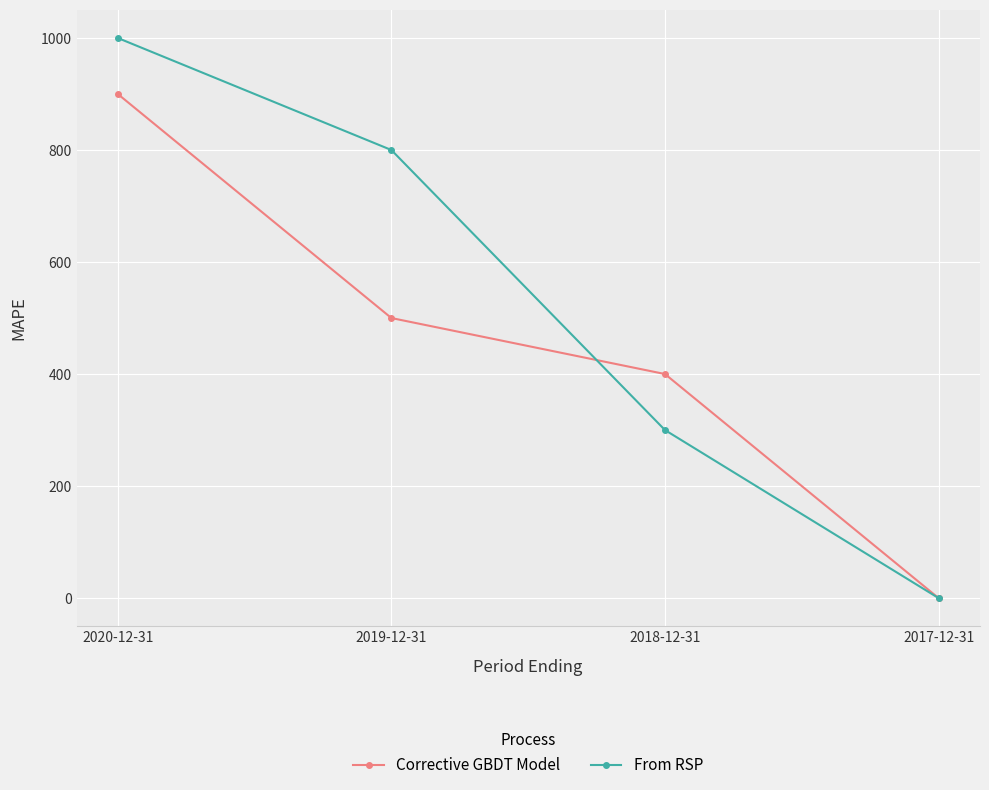

What is the spread (max minus min) of values at 2018-12-31?

100